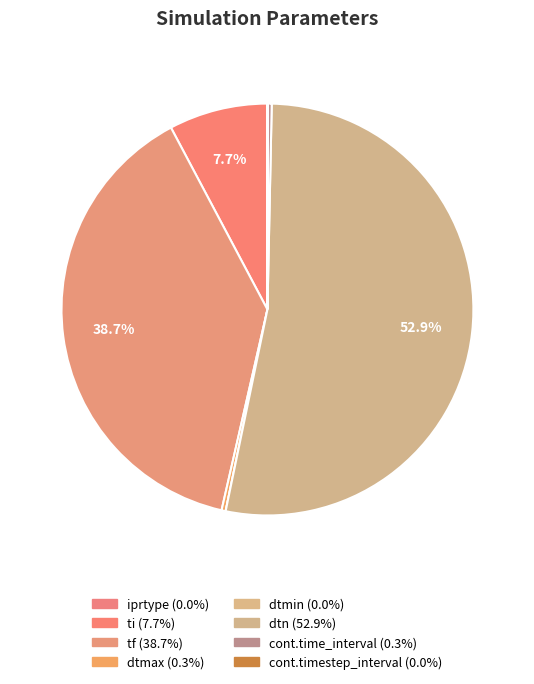

How many segments does this pie chart have?

8